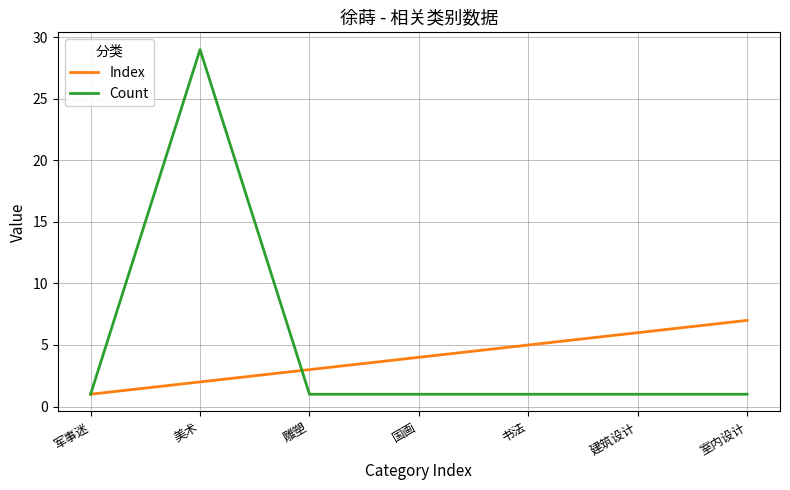

True or false: Index has more than 2 points higher than both neighbors.

False